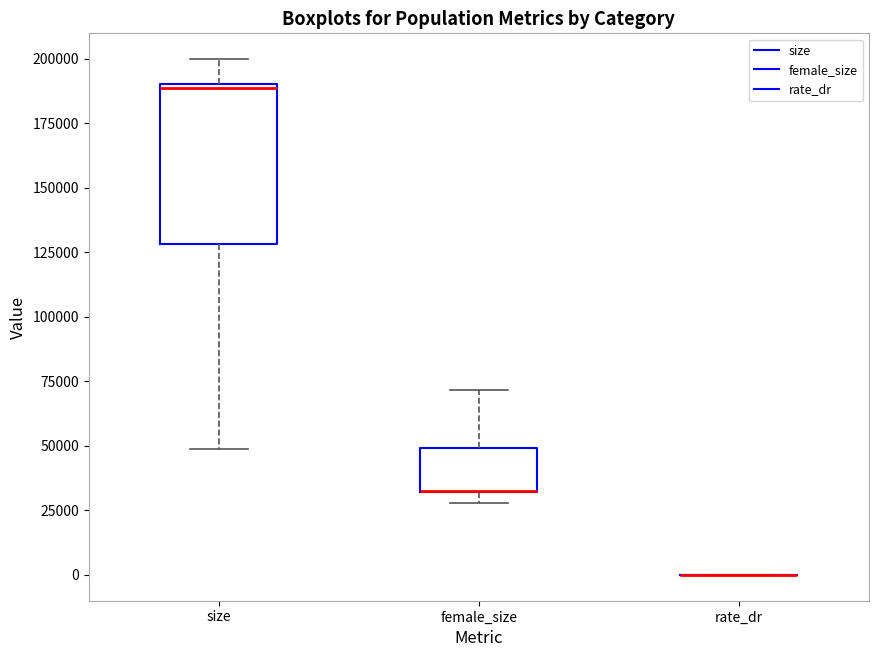

Reading left to right, read every box against the y-axis: the position of its median line, the range the box covers, and the ends of its whiskers. The values are not printed on the chart, so give them approximately, as read against the axis.

size: median 190000 (just below the box's upper edge), box 130000 to 190000, whiskers 50000 to 200000
female_size: median 35000 (drawn on the box's lower edge), box 30000 to 50000, whiskers 30000 (just below the box's lower edge) to 70000
rate_dr: box collapsed to a line at 0, whiskers 0 to 0